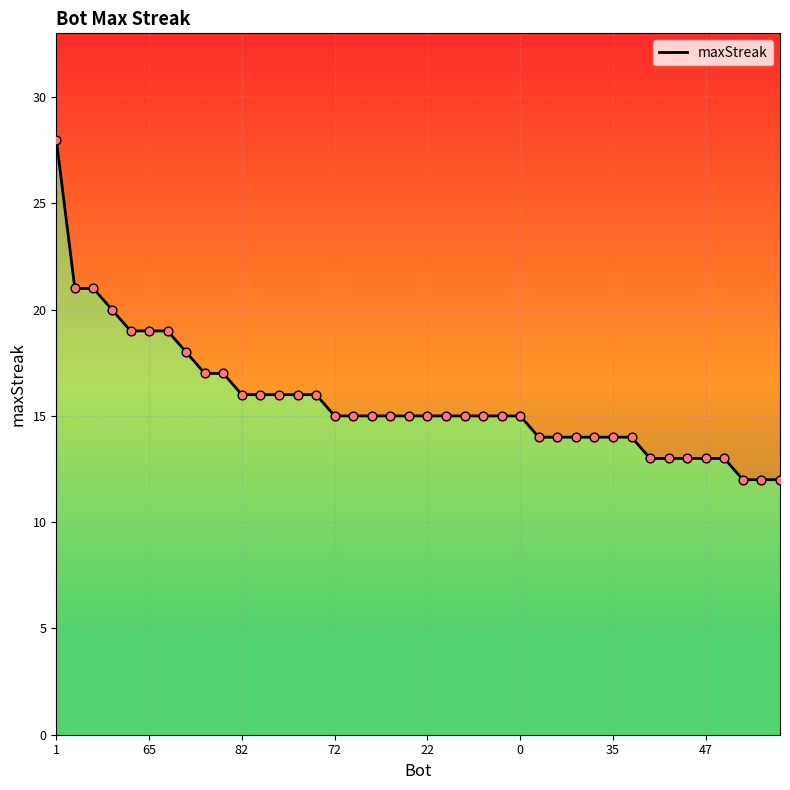

What is the change in value from 65 to 30?

-7